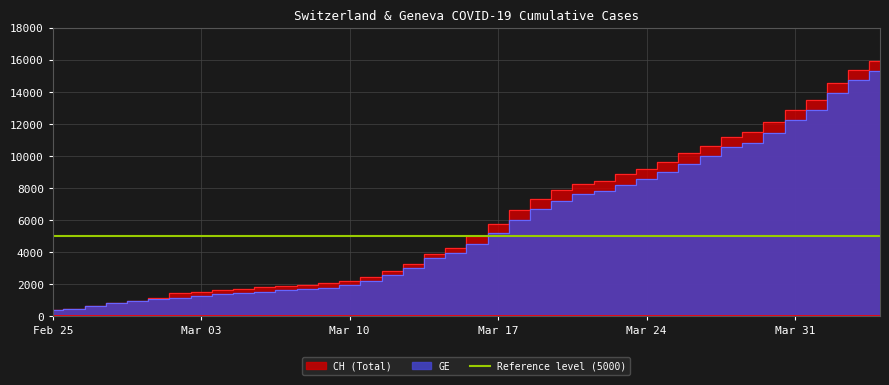

Is the value of GE at 19 greater than the value of CH at 28?

No